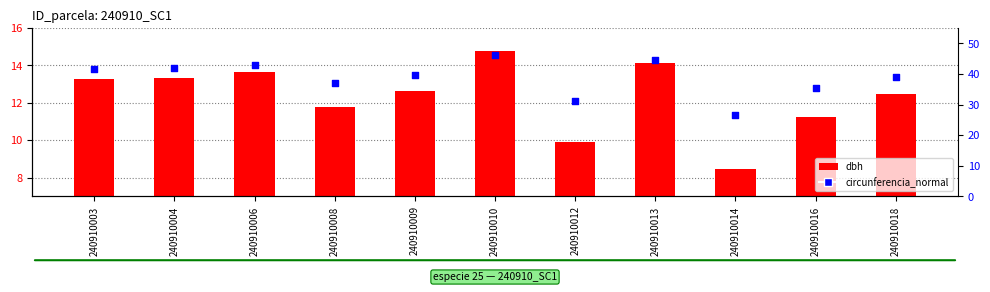

What is the total value across all series at 240910012?

41.0